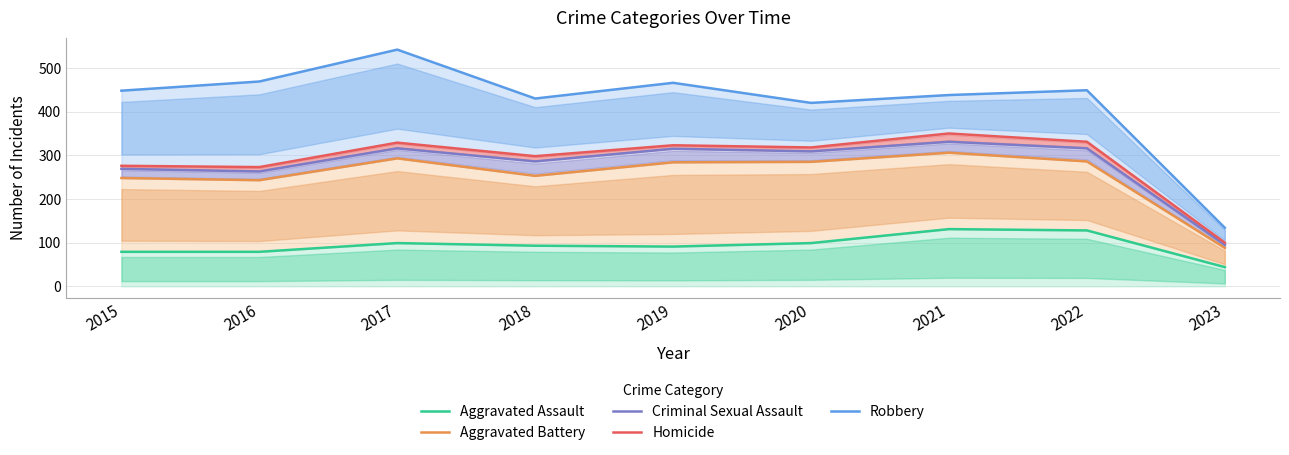

In Homicide, how many points are higher than both neighbors (excluding endpoints)?

3